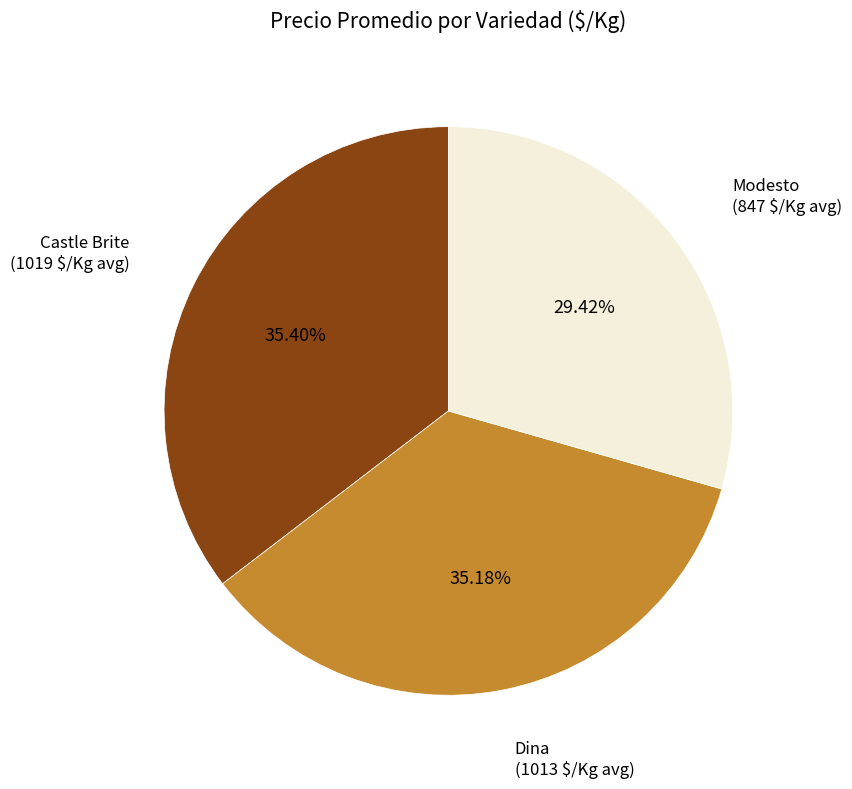

To the nearest percent, what portion does Castle Brite represent?

35%